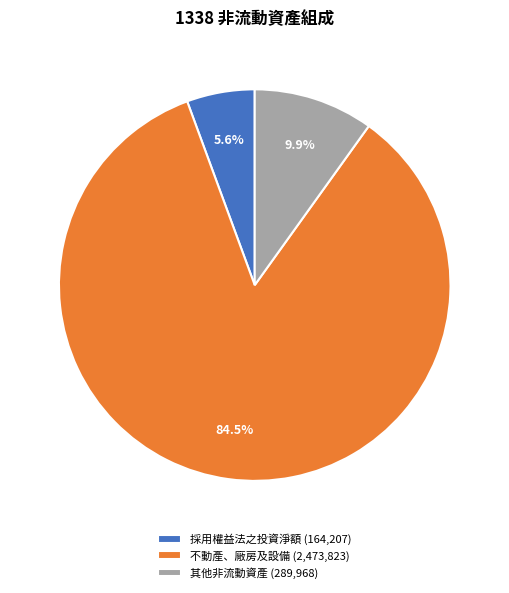

Which category accounts for the majority?

不動產、廠房及設備